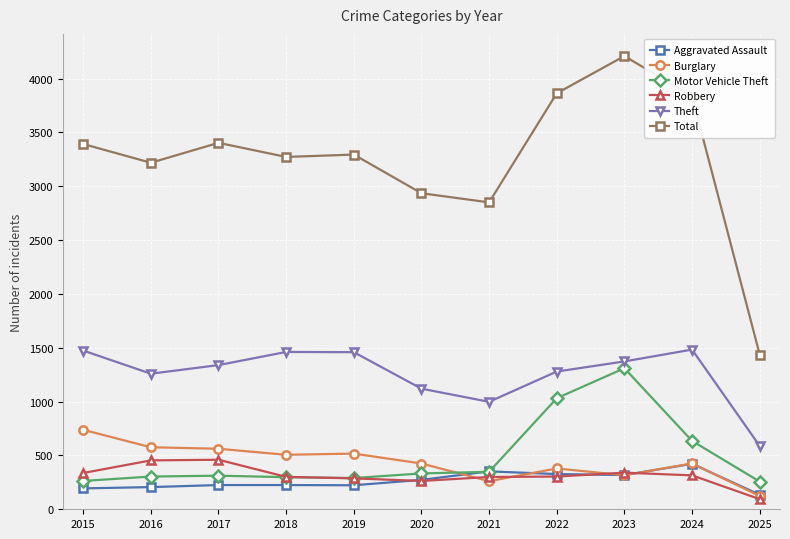

What are all the series names shown in the legend?

Aggravated Assault, Burglary, Motor Vehicle Theft, Robbery, Theft, Total